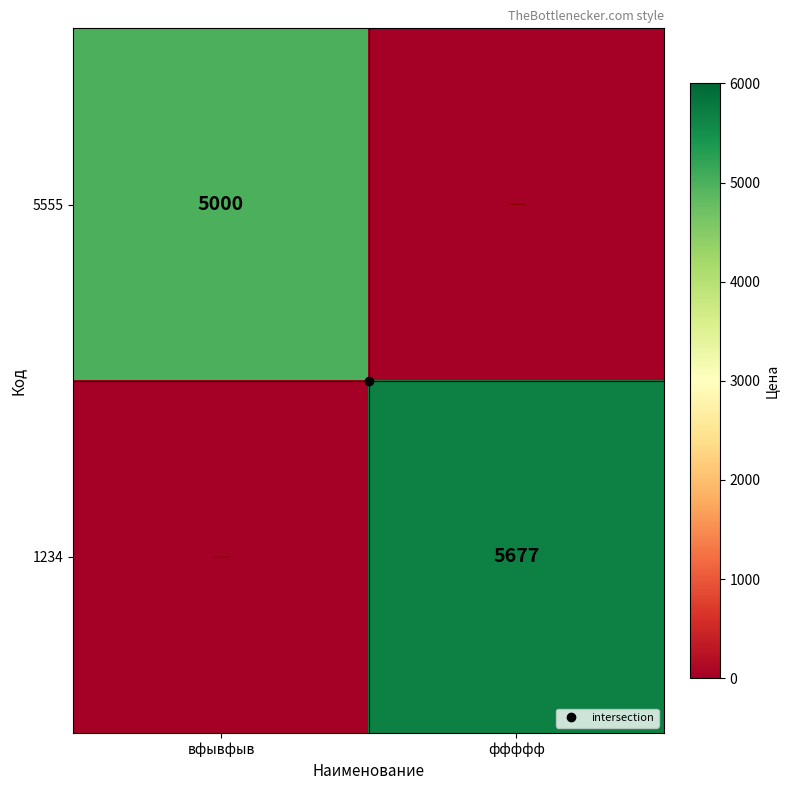

Which series has the largest total across all categories?

1234